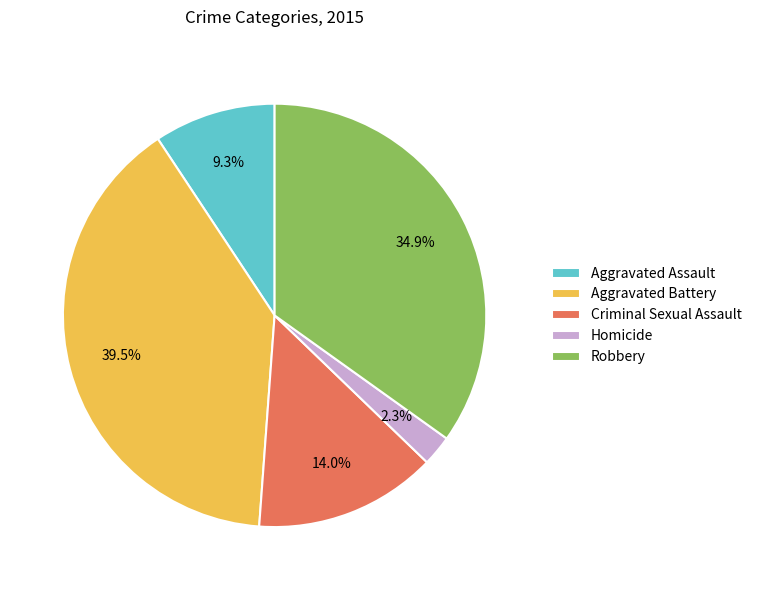

To the nearest percent, what portion does Aggravated Assault represent?

9%